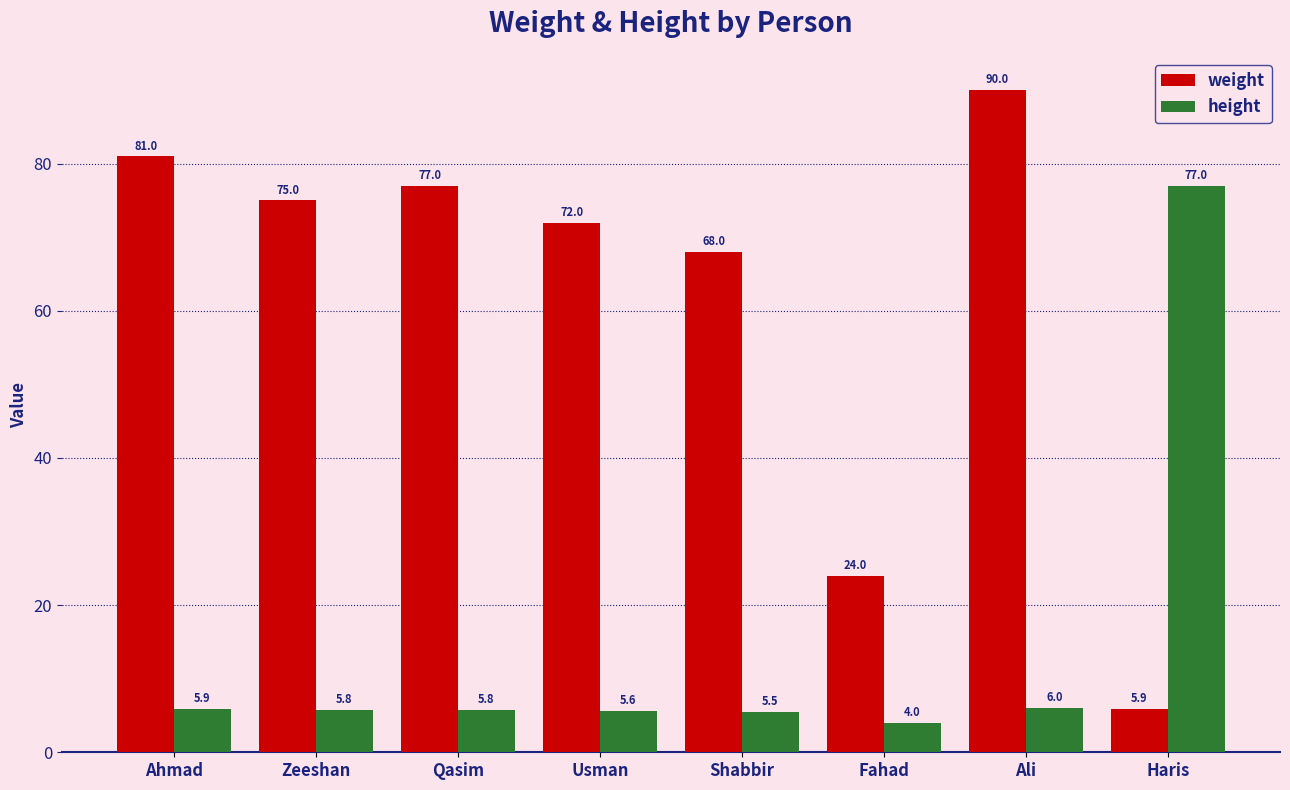

Are the bars horizontal?

No